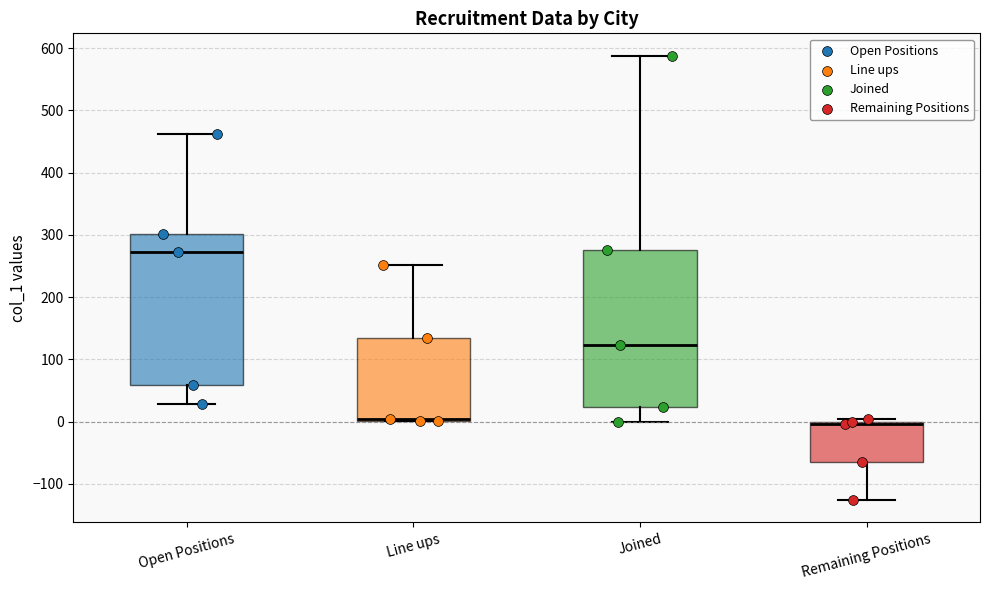

Which box is the tallest, from its lower edge to its upper edge?

Joined